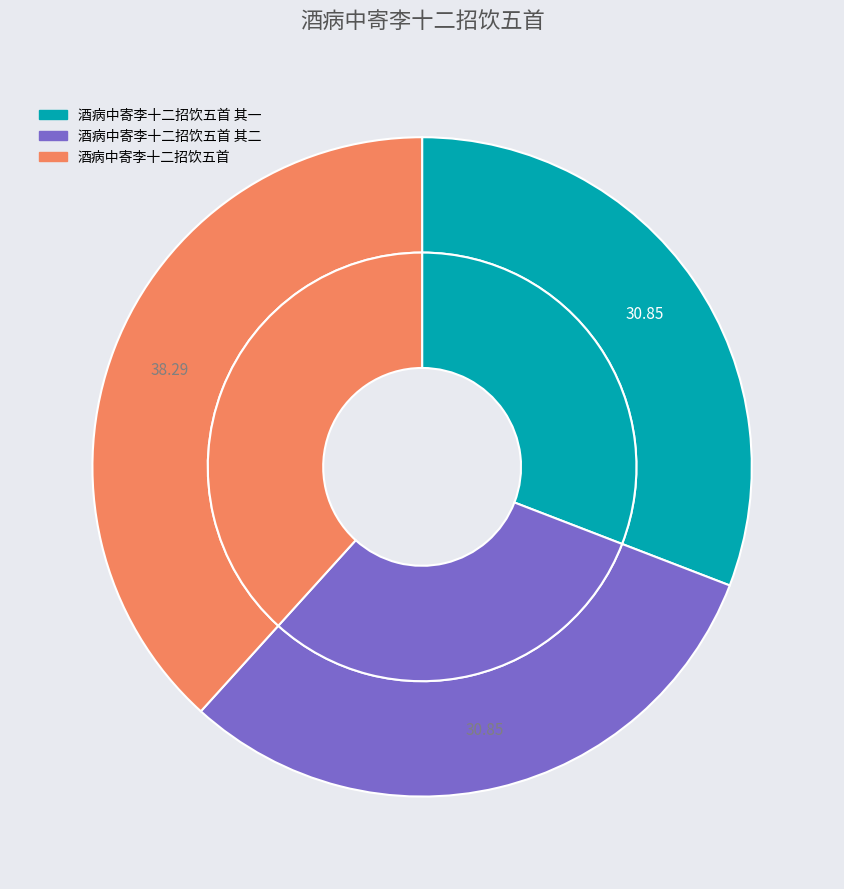

Count the number of slices in the pie.

3